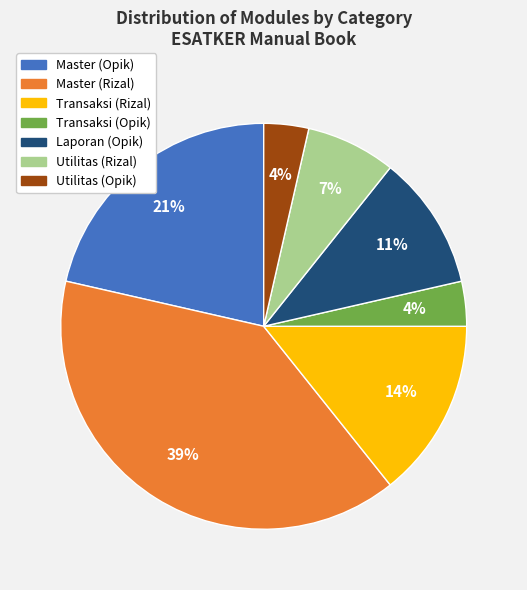

To the nearest percent, what is the average slice percentage?

14%